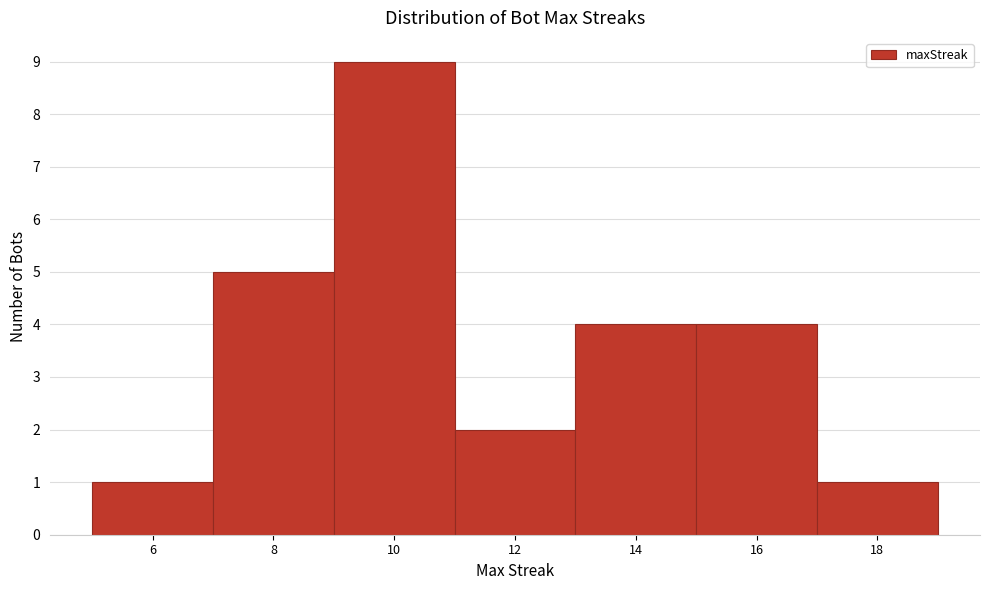

Reading left to right, list every bar in this chart as the range it spans on the x-axis followed by its height. The values are not printed on the chart, so give them approximately, as read against the axis.

5 to 7: 1
7 to 9: 5
9 to 11: 9
11 to 13: 2
13 to 15: 4
15 to 17: 4
17 to 19: 1